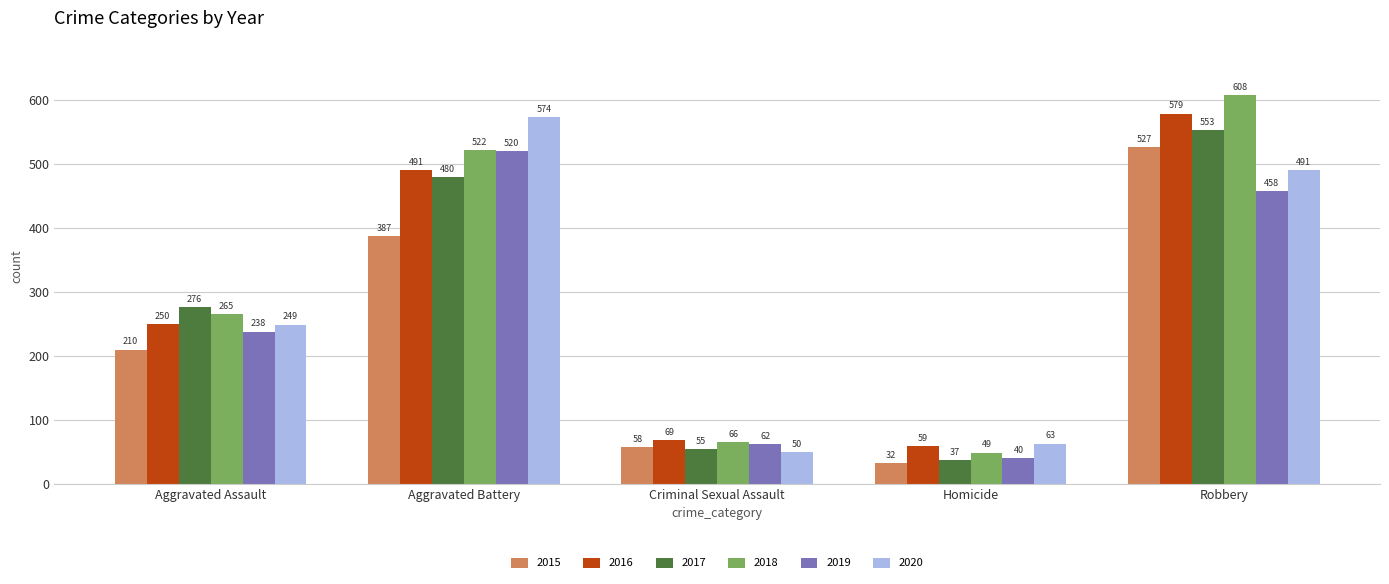

Rank the series by their maximum value, from highest to lowest.

2018, 2016, 2020, 2017, 2015, 2019